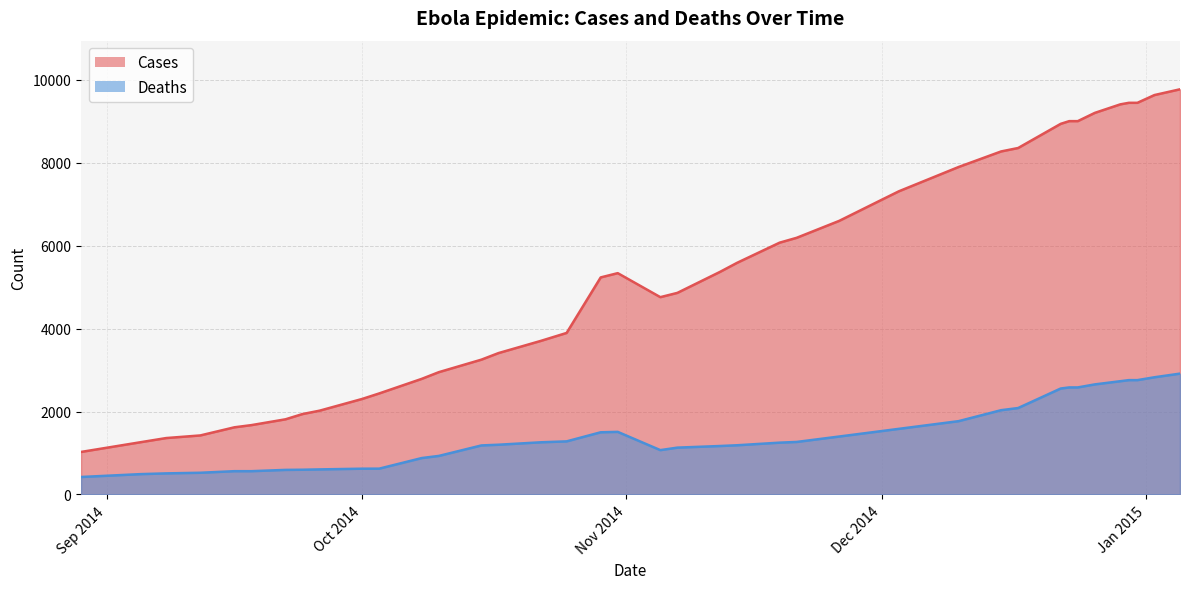

Reading left to right, extract all data points from this chart.

Cases: 1026	1261	1361	1424	1620	1673	1813	1940	2021	2304	2437	2789	2950	3252	3410	3706	3896	5235	5338	4759	4862	5368	5586	6073	6190	6599	7109	7312	7897	8273	8356	8939	9004	9004	9203	9409	9446	9446	9633	9772
Deaths: 422	491	509	524	562	562	593	597	605	622	623	879	930	1183	1200	1259	1281	1500	1510	1070	1130	1169	1187	1250	1267	1398	1530	1583	1768	2033	2085	2556	2582	2582	2655	2732	2758	2758	2827	2915